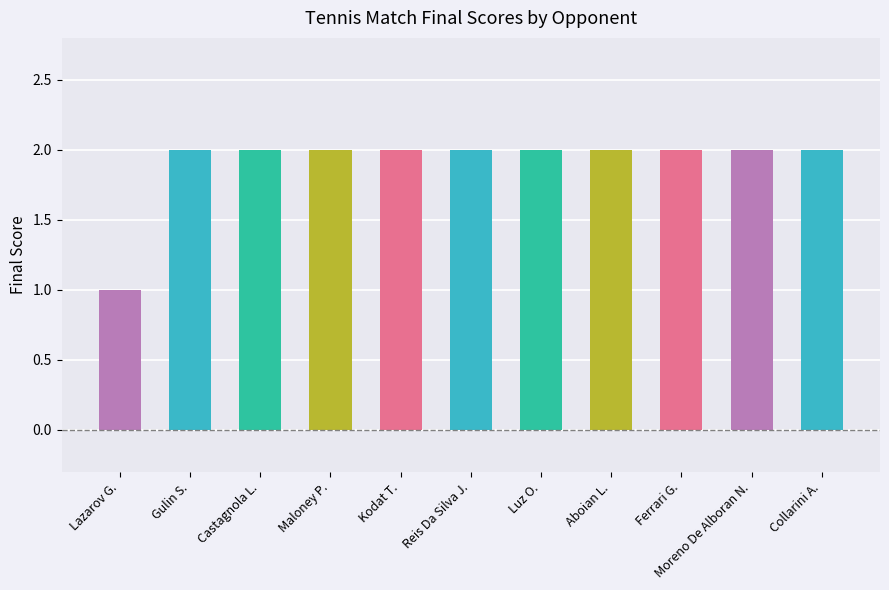

What position from the right is Reis Da Silva J.?

6